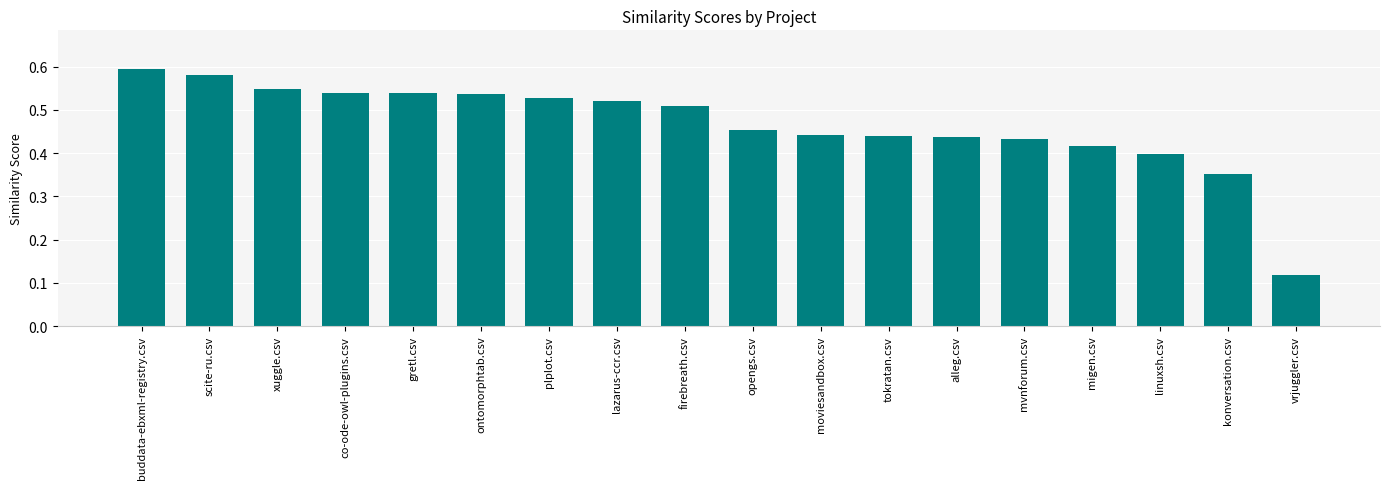

Where is the data nearest to the value 0?

vrjuggler.csv